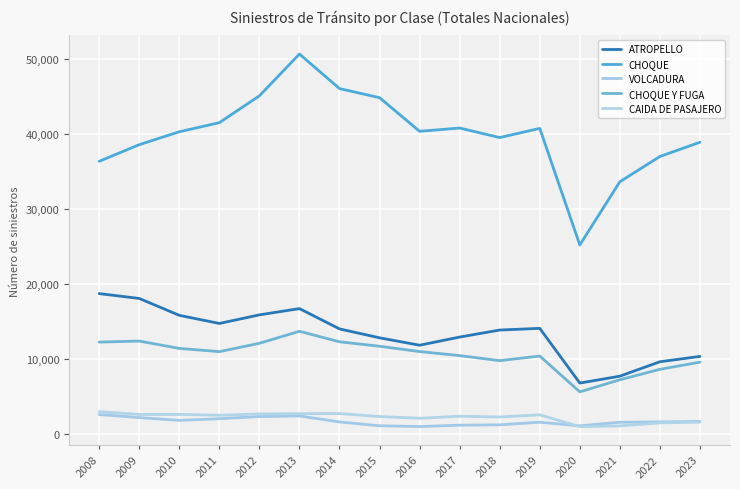

Which series has the widest spread of values?

CHOQUE